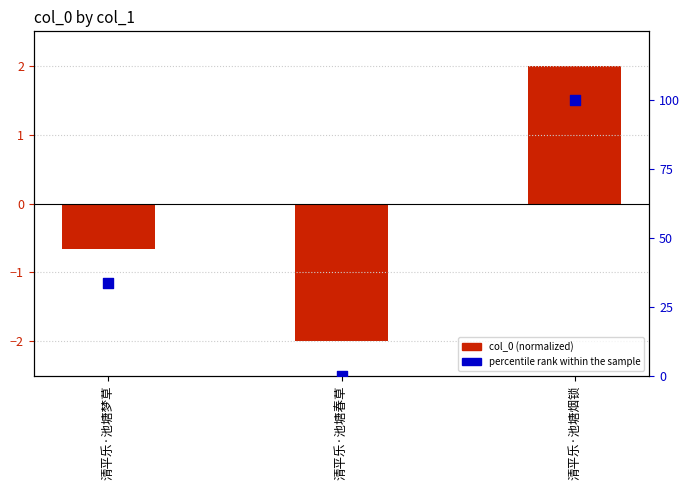

At how many categories does at least one series exceed 68?

1